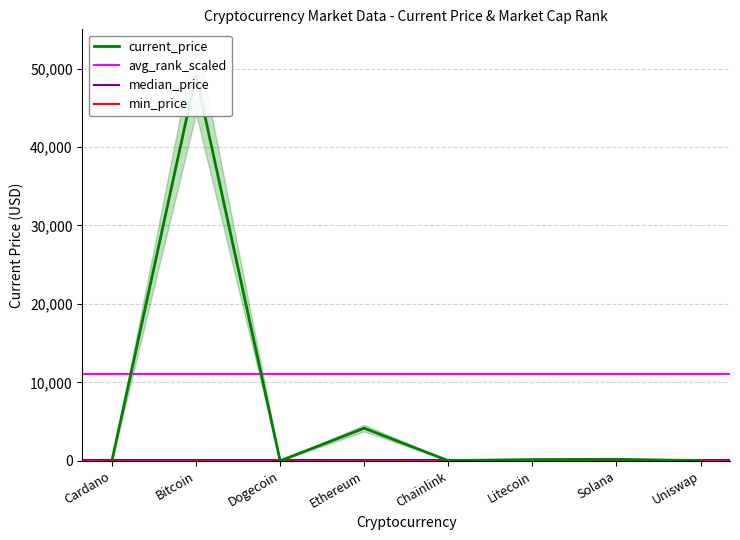

At which category does the chart reach its peak across all series?

Bitcoin